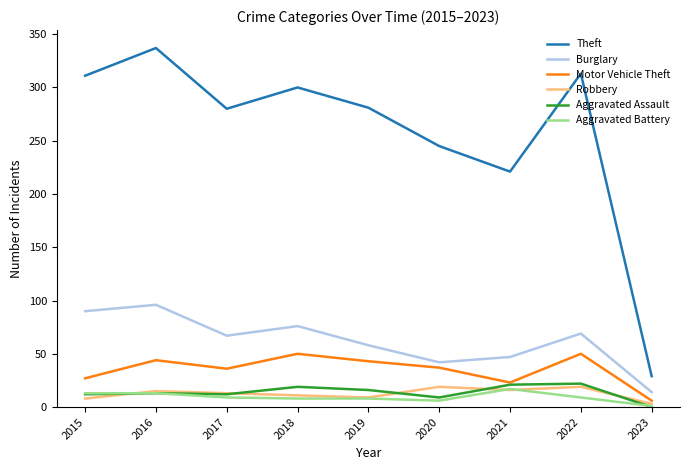

Which label corresponds to the smallest value in the chart?

2023